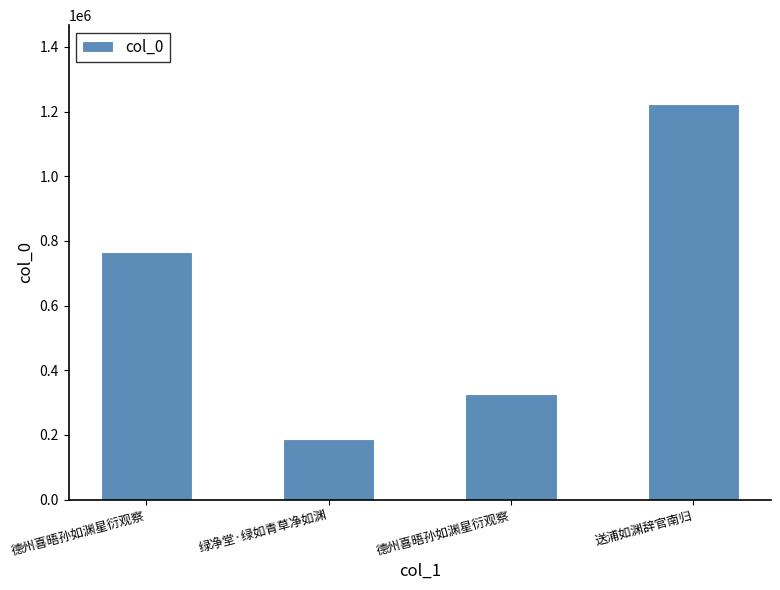

List the labels in order of value, largest first.

送浦如渊辞官南归, 德州喜晤孙如渊星衍观察, 德州喜晤孙如渊星衍观察, 绿净堂·绿如青草净如渊